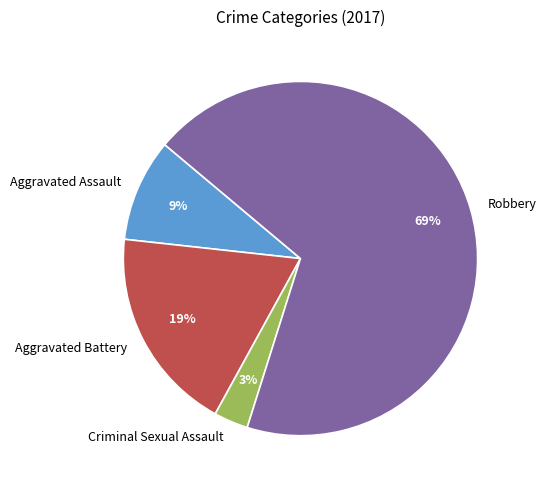

To the nearest percent, what is the difference between the Robbery and Aggravated Battery slice percentages?

50%